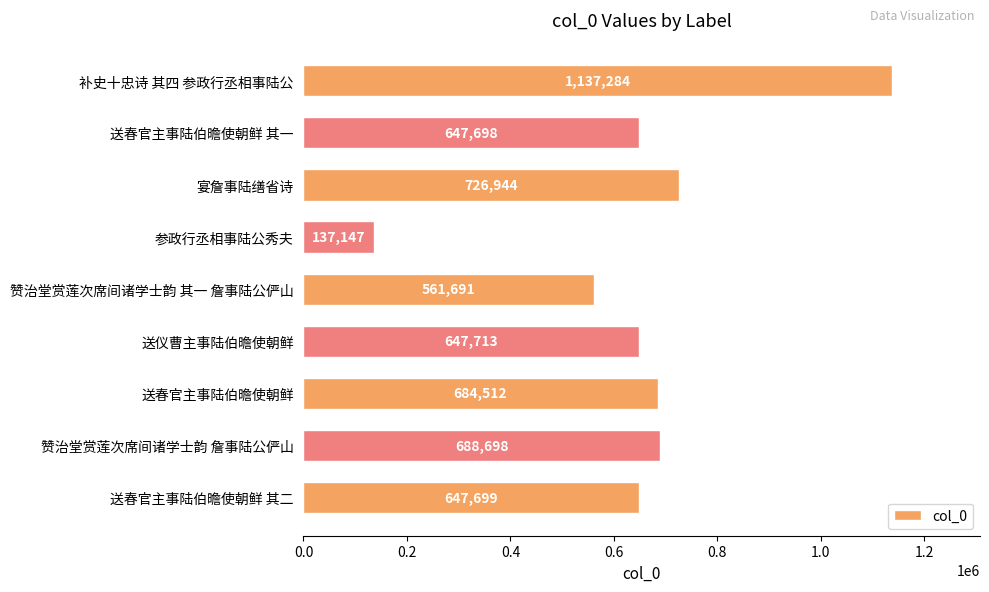

True or false: the data shows 28078 at 参政行丞相事陆公秀夫.

False